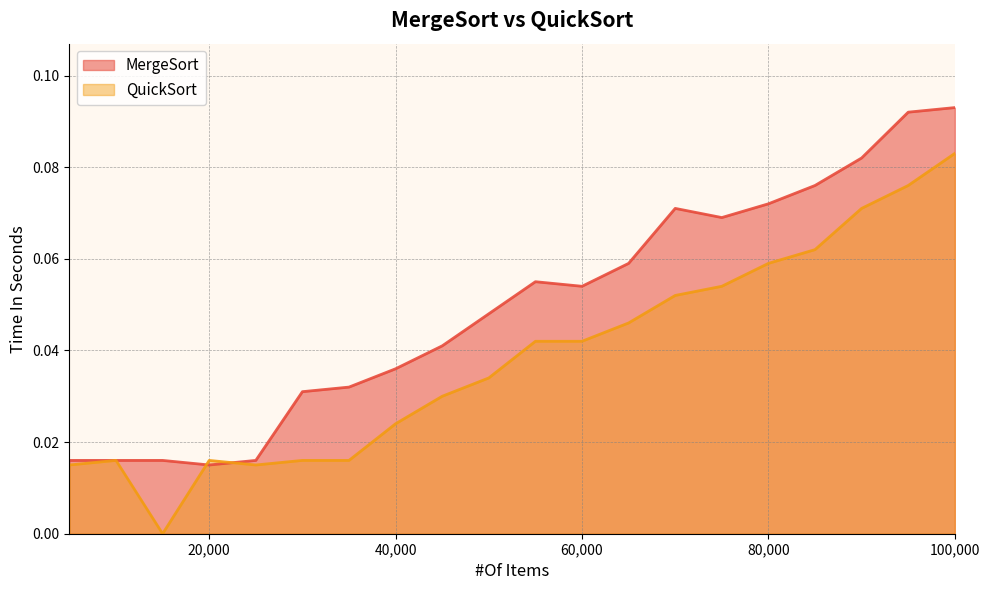

Which series has the largest total across all categories?

MergeSort